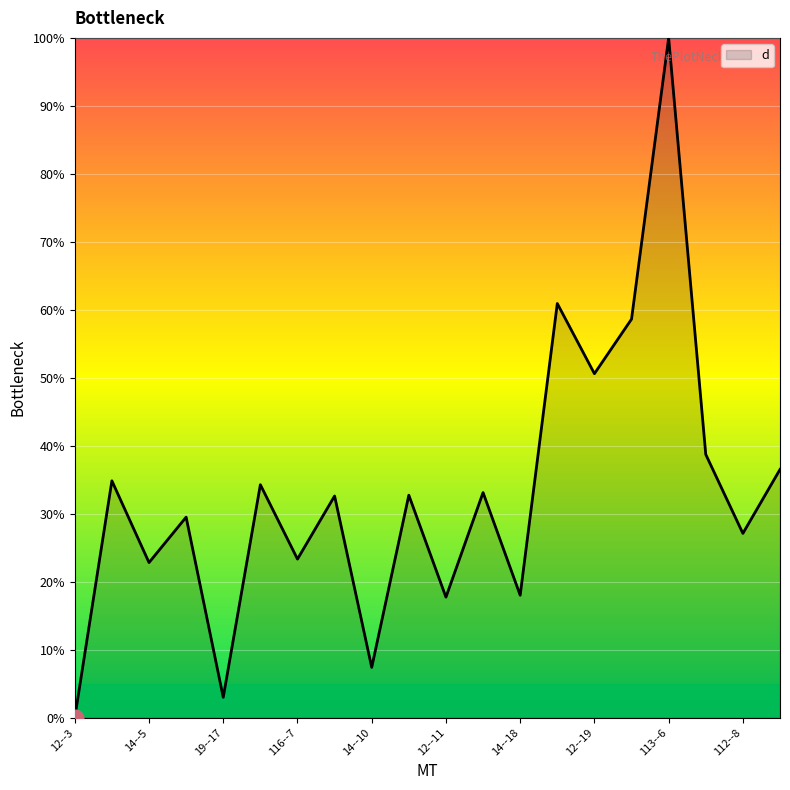

What is the difference between the maximum and minimum values?

100.0